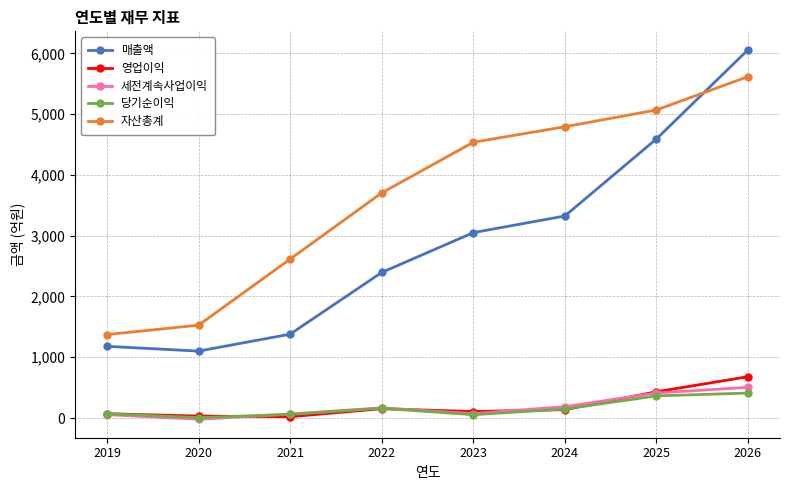

Where is the first local maximum for 당기순이익?

2022